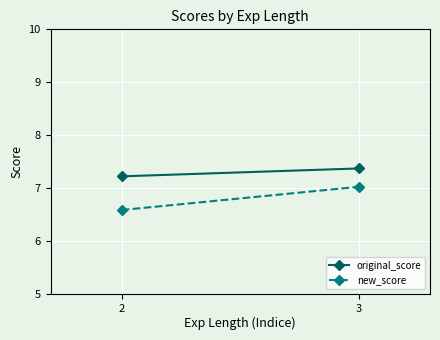

Which series has the largest range (max minus min)?

new_score